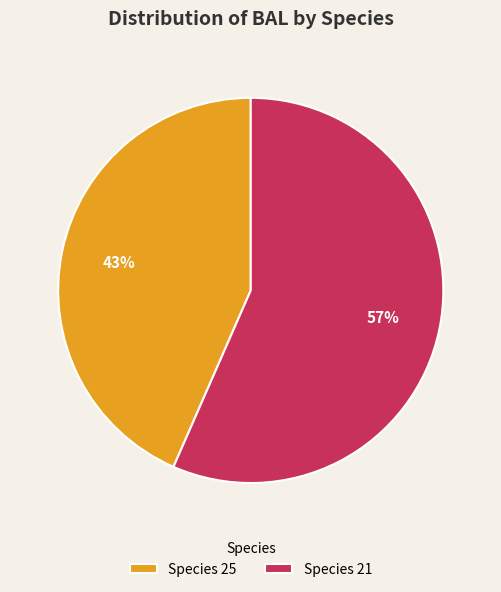

What is the majority slice?

Species 21